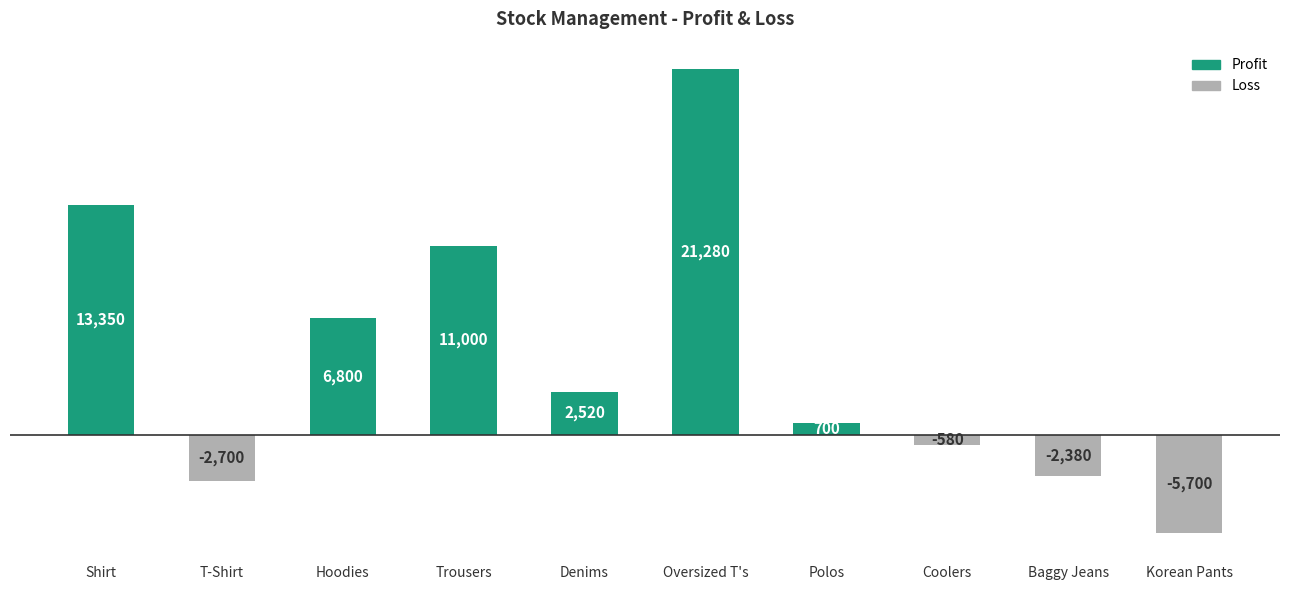

What is the value of the 10th bar from the left?

-5700